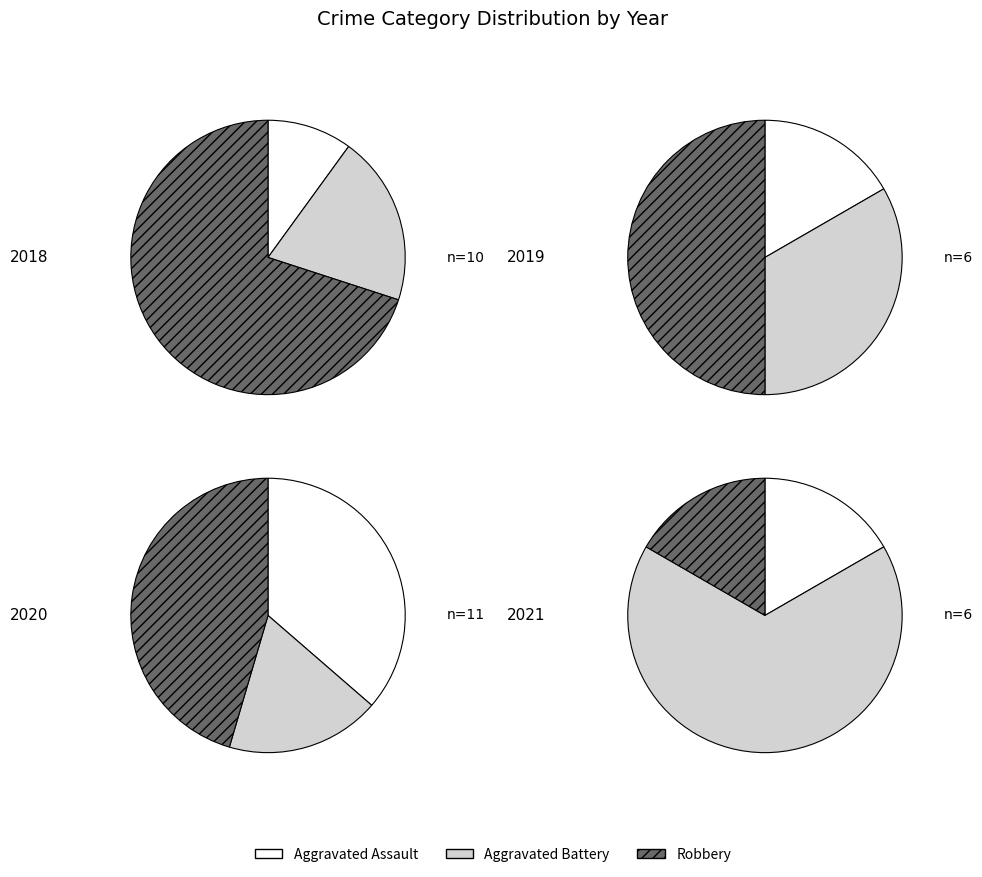

Does any single category account for the majority?

No